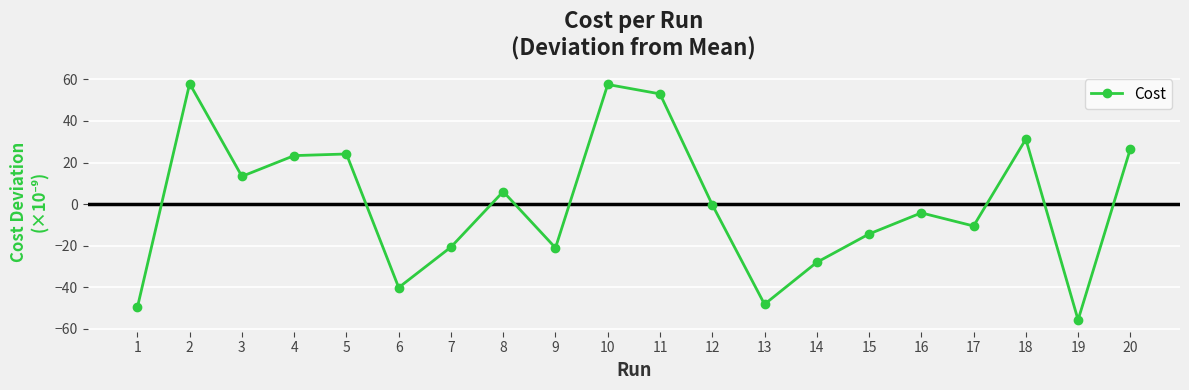

What is the value of the 14th point from the left?

-28.0